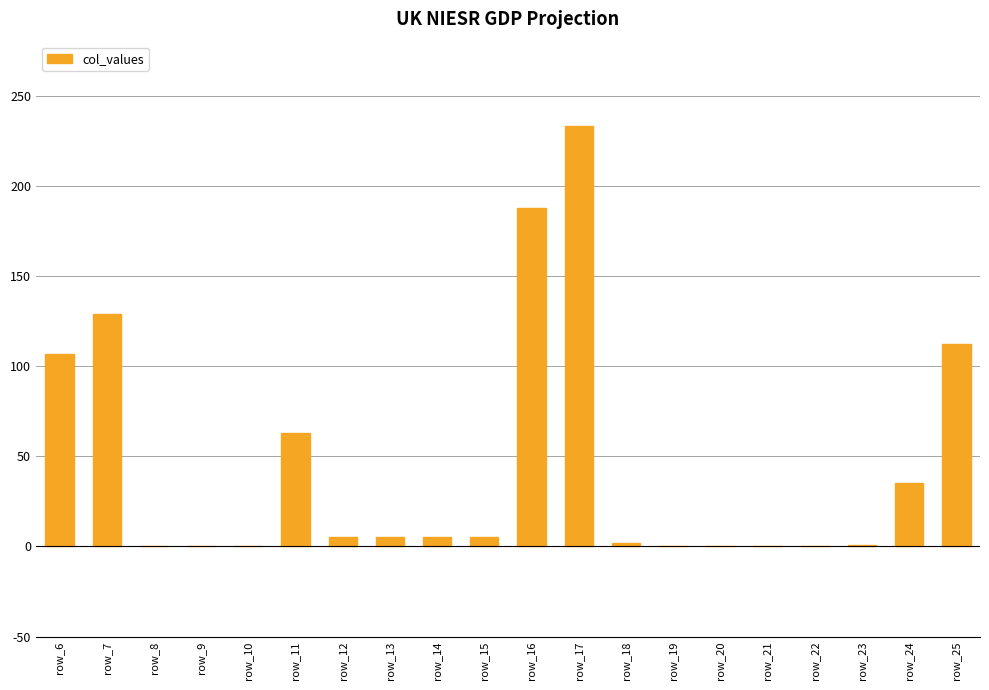

The value at row_12 is 5. True or false?

True